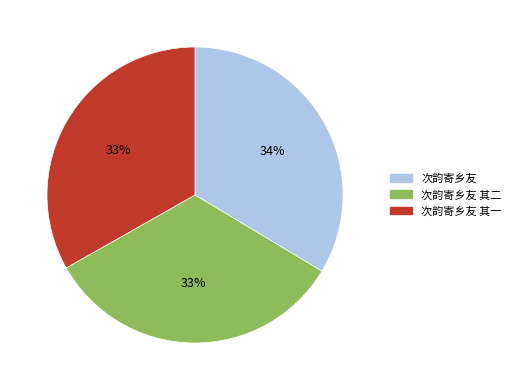

To the nearest percent, what portion does 次韵寄乡友 其一 represent?

33%